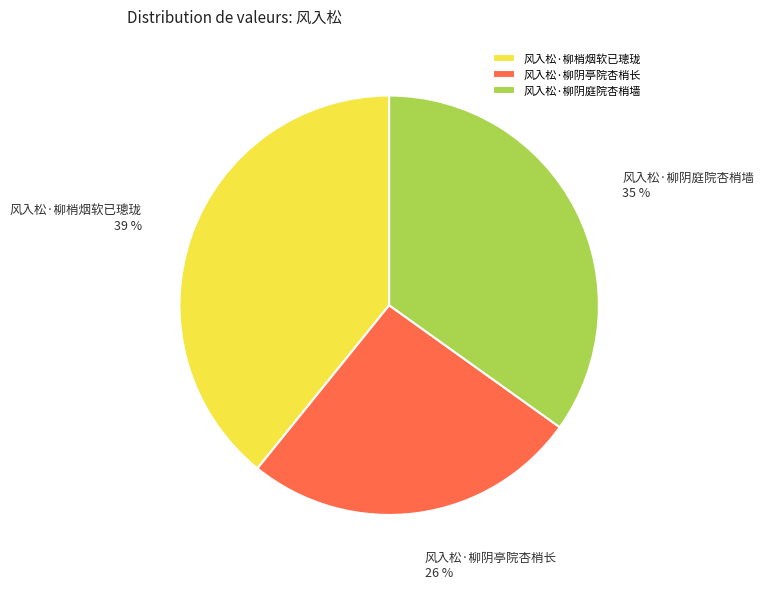

True or false: 风入松·柳阴庭院杏梢墙 accounts for 35% of the total.

True